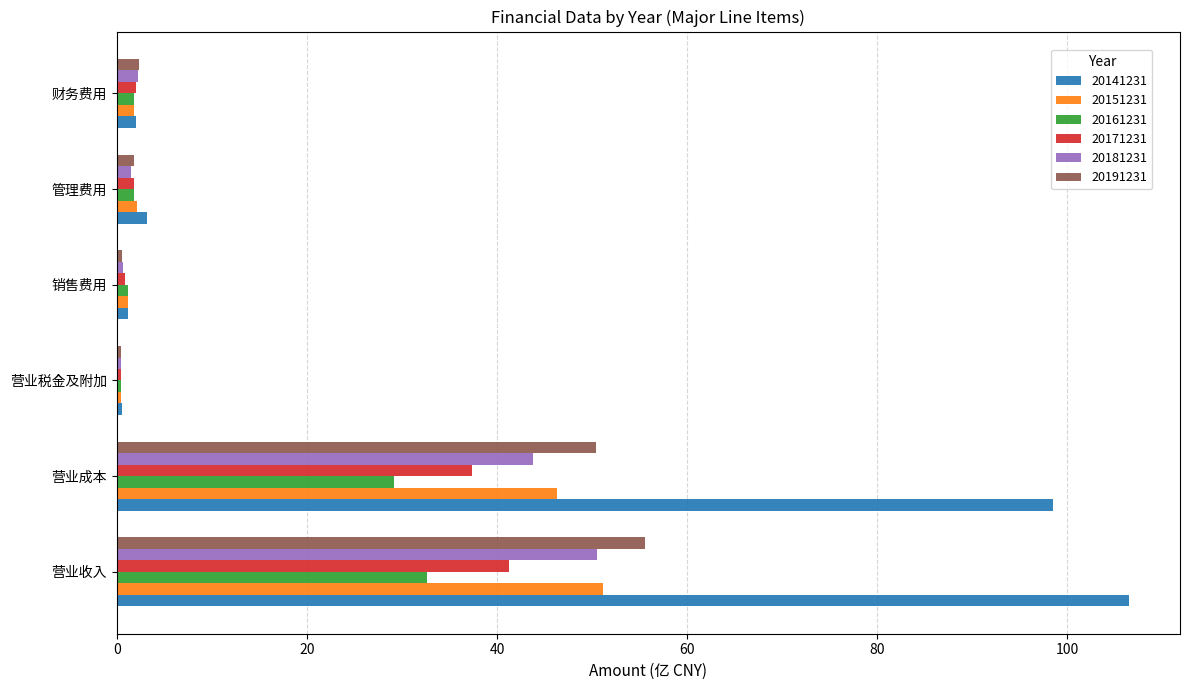

What is the minimum value for 20191231?

0.4